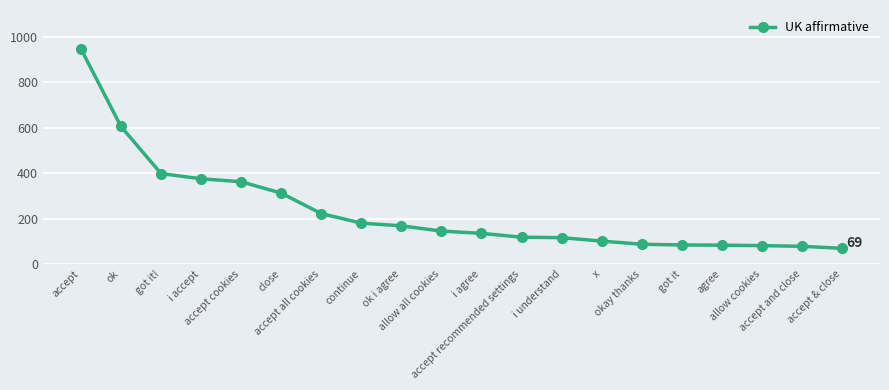

What is the value of the 2nd point from the left?

605